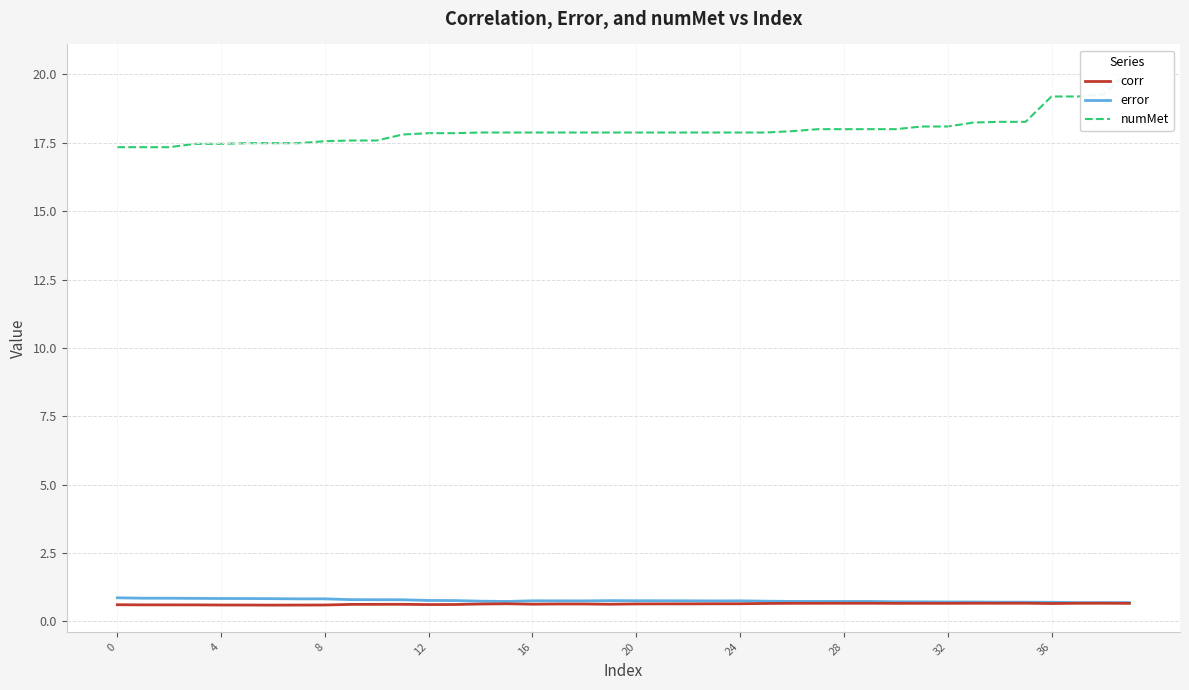

Is this an area chart (filled region under the line)?

No